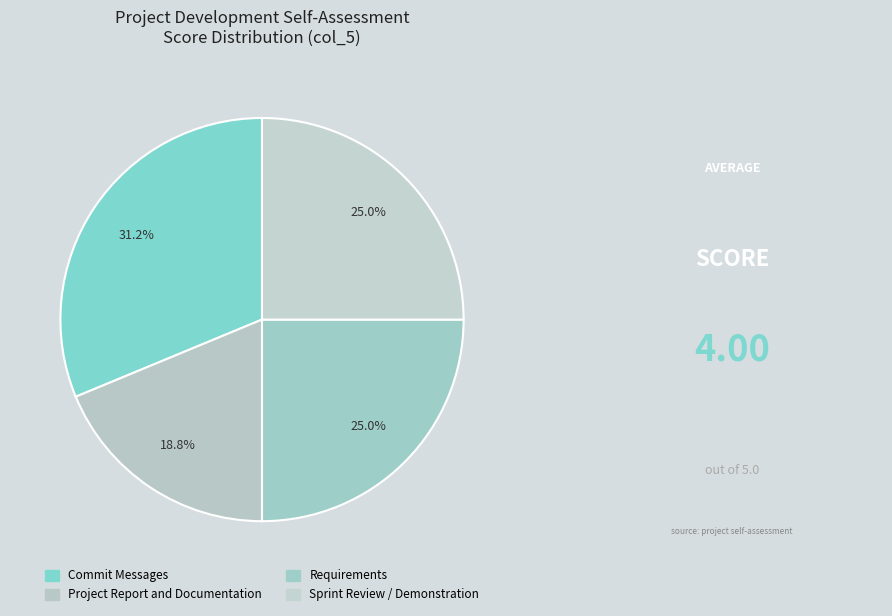

To the nearest percent, what is the difference between the Sprint Review / Demonstration and Commit Messages slice percentages?

6%